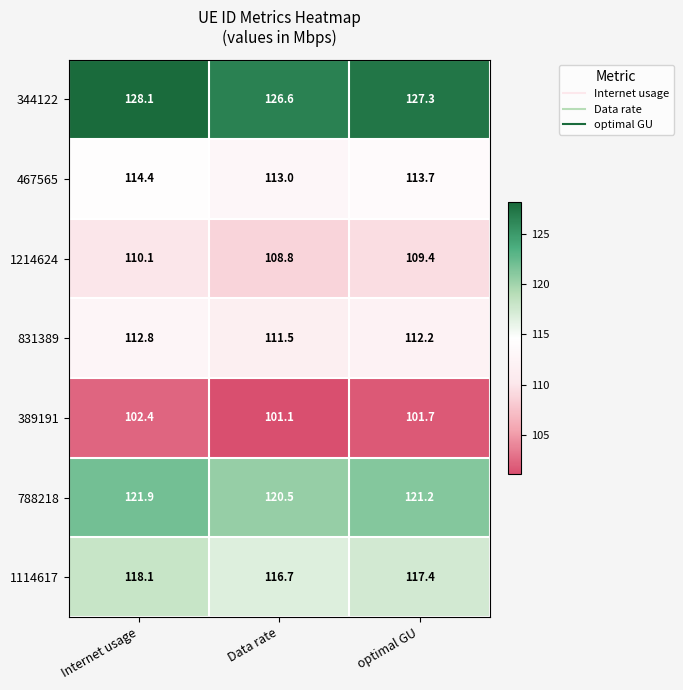

Reading left to right, transcribe all the data shown in this chart.

344122: Internet usage=128.1	Data rate=126.6	optimal GU=127.3
467565: Internet usage=114.4	Data rate=113.0	optimal GU=113.7
1214624: Internet usage=110.1	Data rate=108.8	optimal GU=109.4
831389: Internet usage=112.8	Data rate=111.5	optimal GU=112.2
389191: Internet usage=102.4	Data rate=101.1	optimal GU=101.7
788218: Internet usage=121.9	Data rate=120.5	optimal GU=121.2
1114617: Internet usage=118.1	Data rate=116.7	optimal GU=117.4